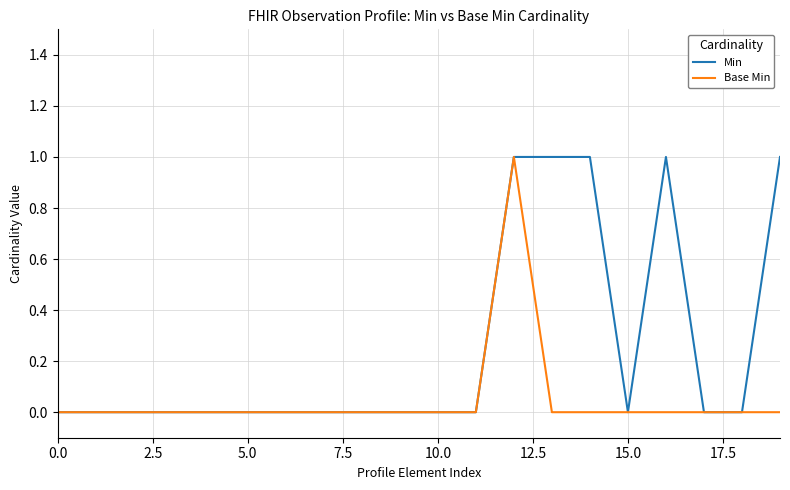

What is the difference between the maximum and minimum values in the Min series?

1